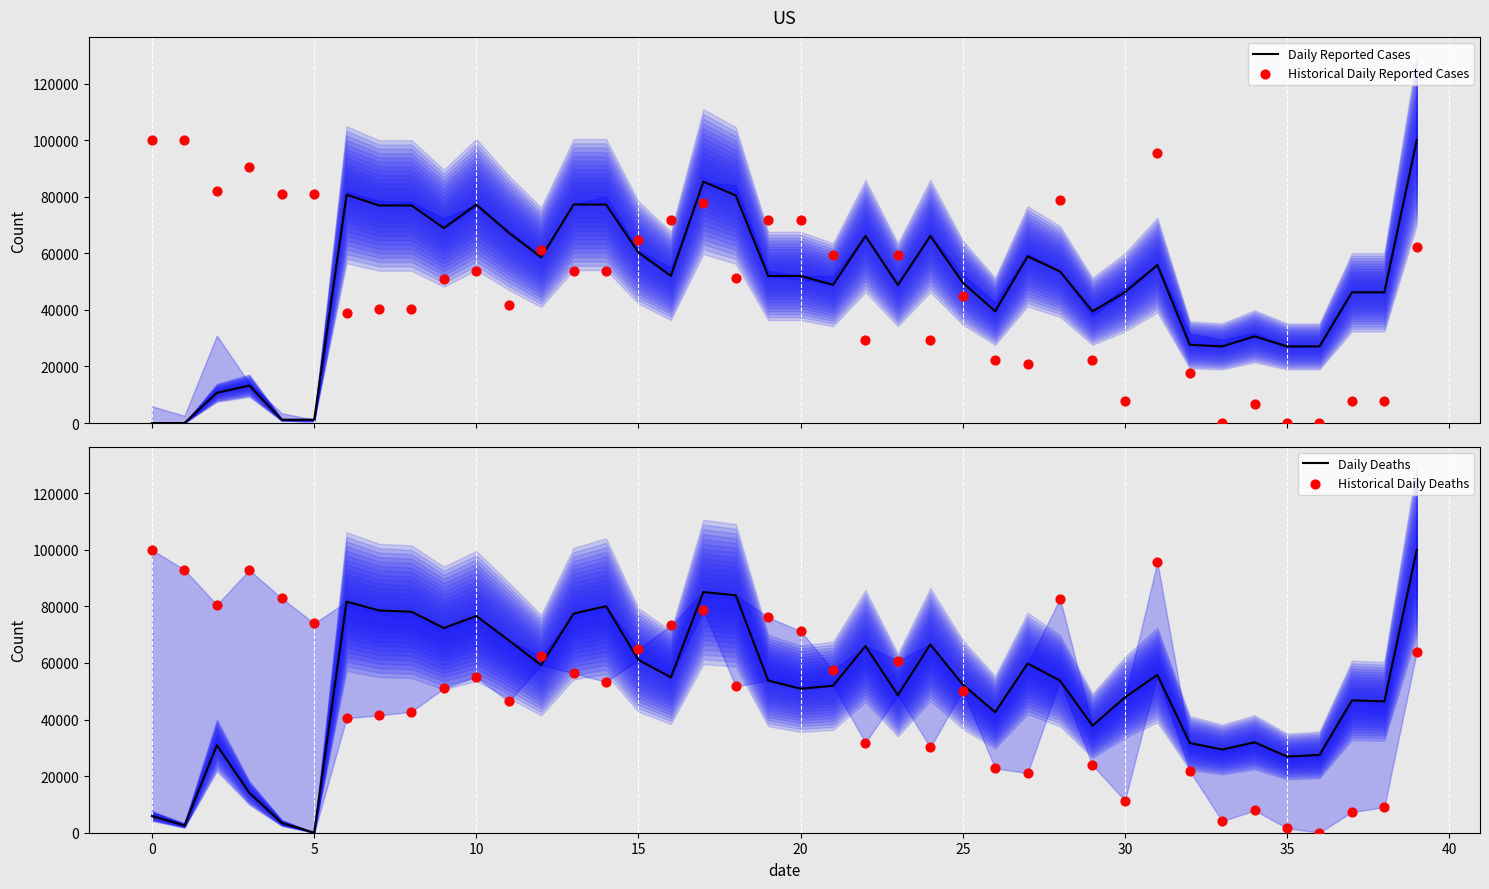

Which series has the widest spread of Y values?

Daily Reported Cases